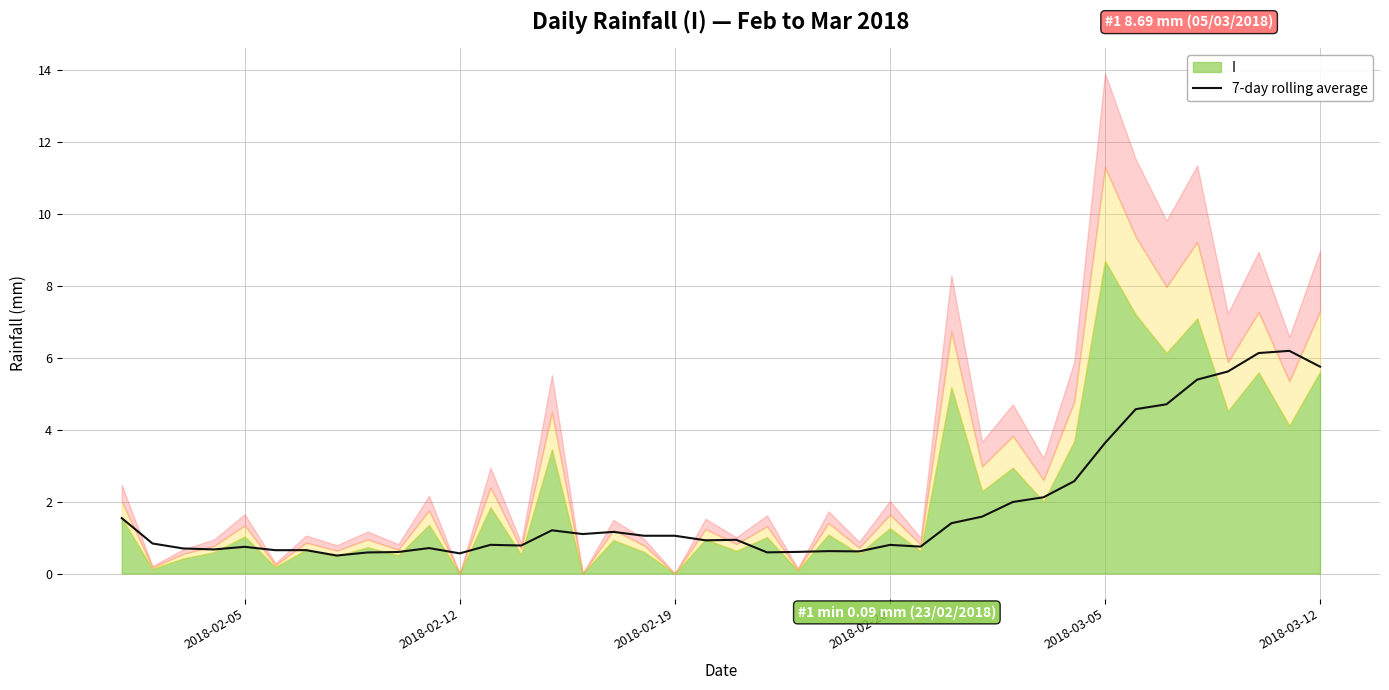

What is the value of the 22nd point from the left?

0.6